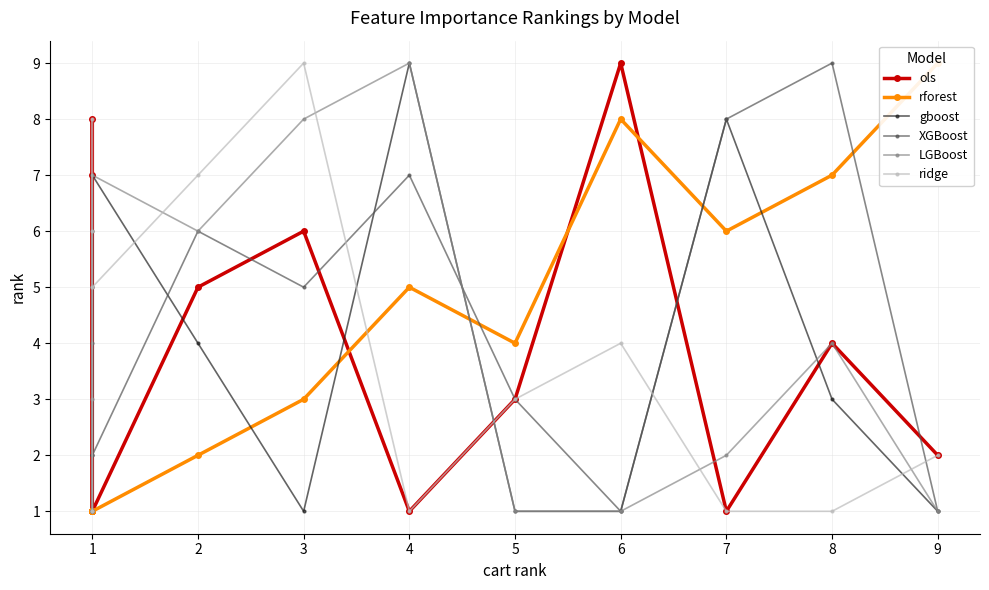

Which series has the largest total across all categories?

ols